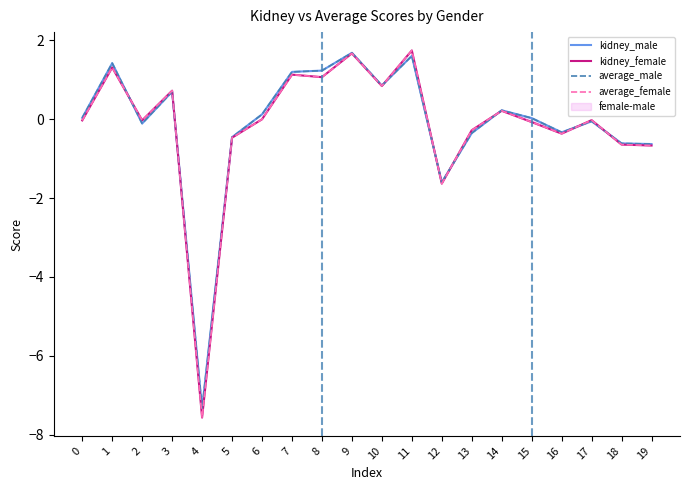

What is the value of the kidney_female point at the 5th from the left?

-7.6